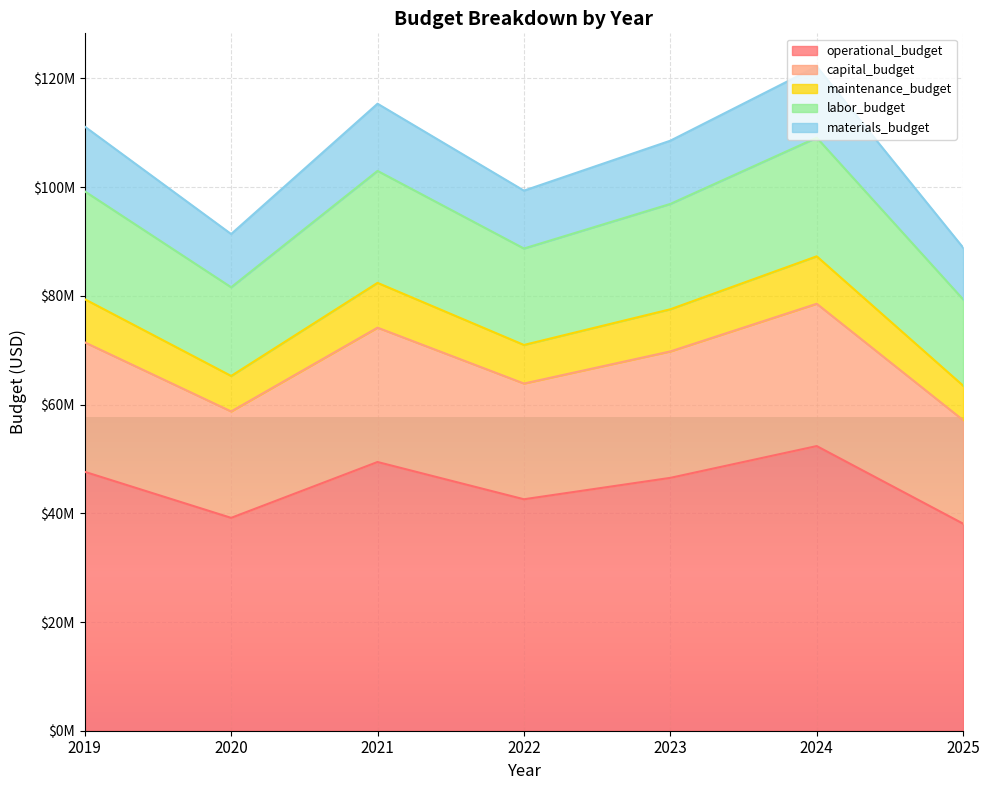

At which category is the sum across all series the highest?

2024